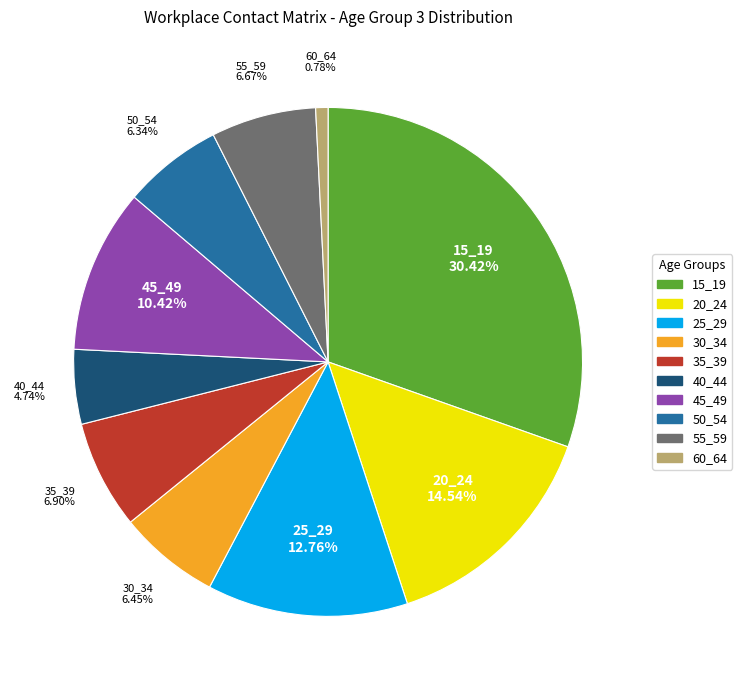

To the nearest percent, what is the average slice percentage?

10%